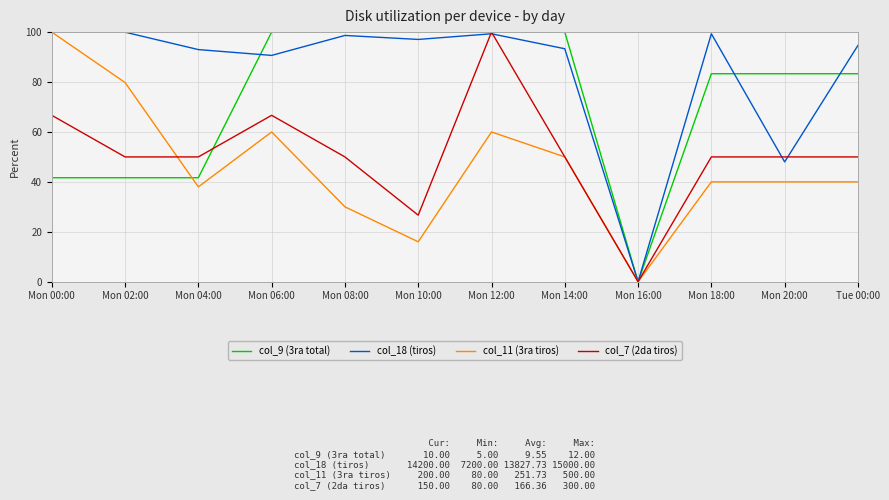

What is the average value of the col_18 (tiros) series?

84.5